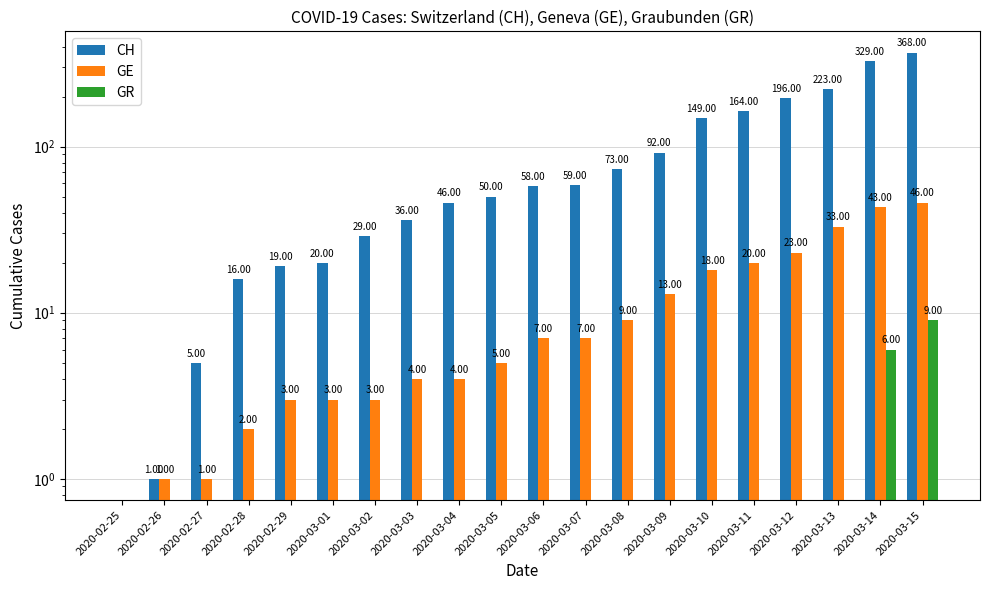

Is the value of CH at 2020-02-29 greater than the value of GR at 2020-03-09?

Yes